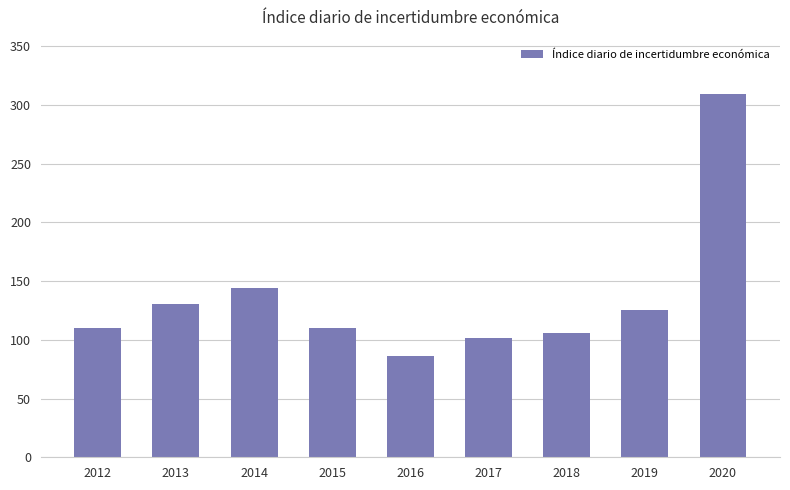

What is the ratio of the value at 2016 to the value at 2013?

0.7